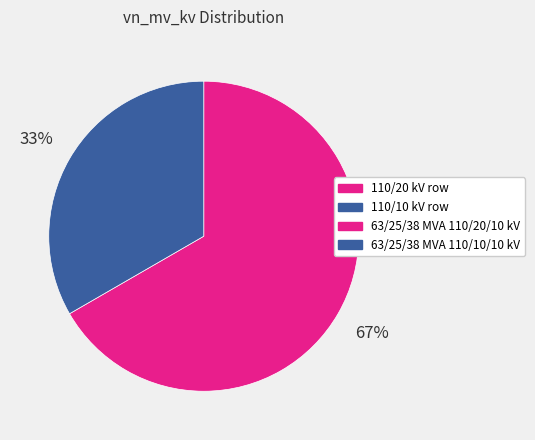

To the nearest percent, what is the average slice percentage?

50%